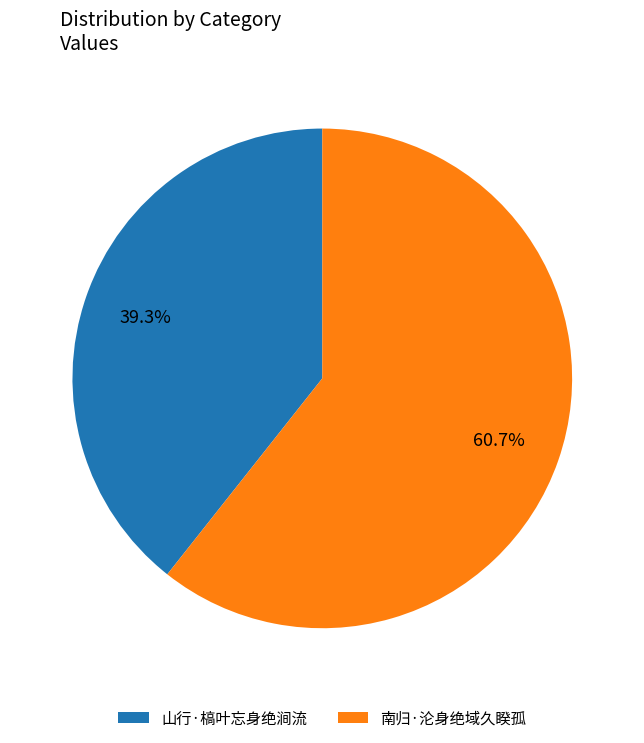

What percentage is the 南归·沦身绝域久睽孤 slice, to the nearest percent?

61%